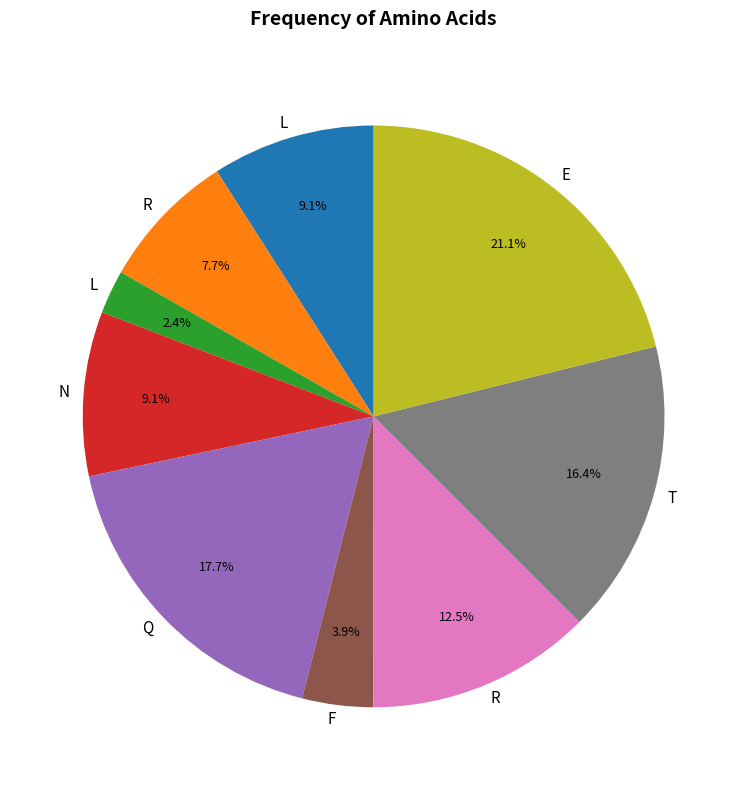

Is there any slice that represents more than half of the pie?

No